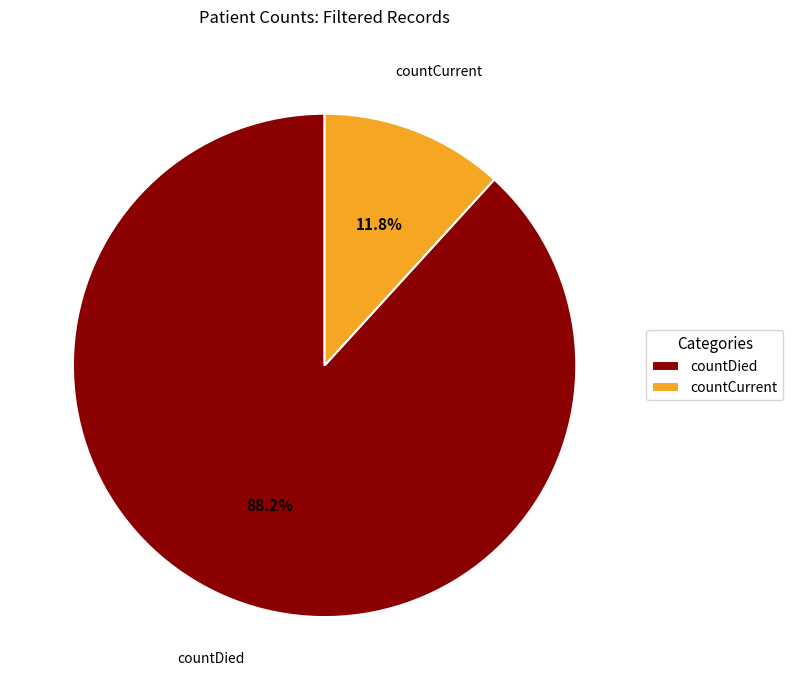

What is the ratio of the value at countDied to the value at countCurrent?

7.5